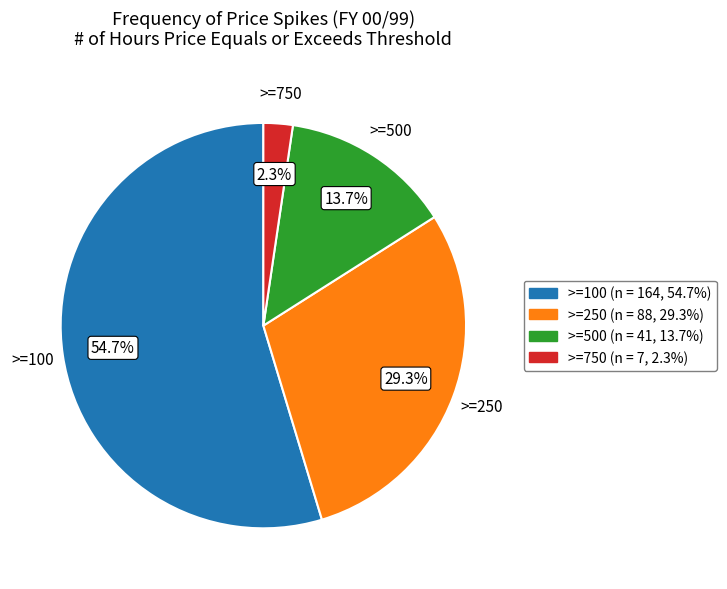

Count the number of slices in the pie.

4